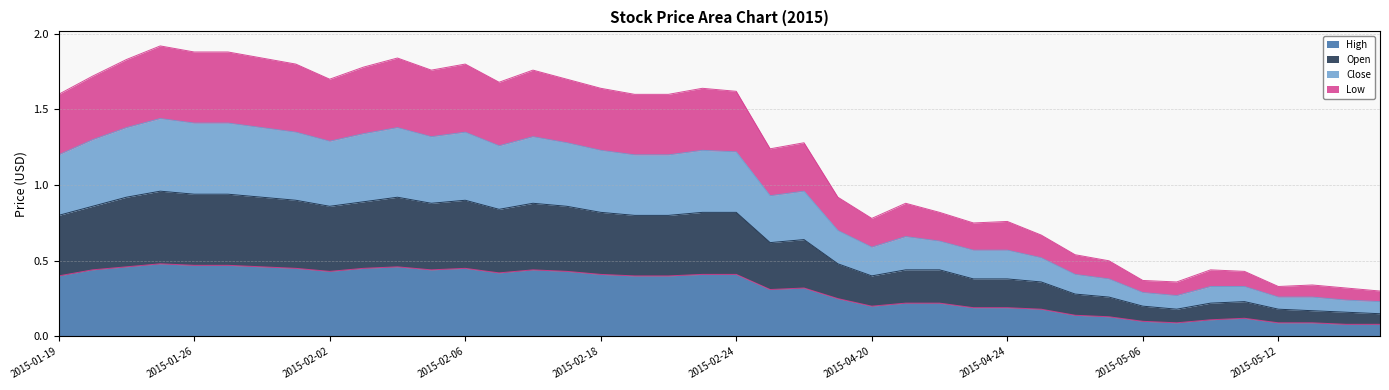

The value of High at 2015-04-24 is 0.2. True or false?

True